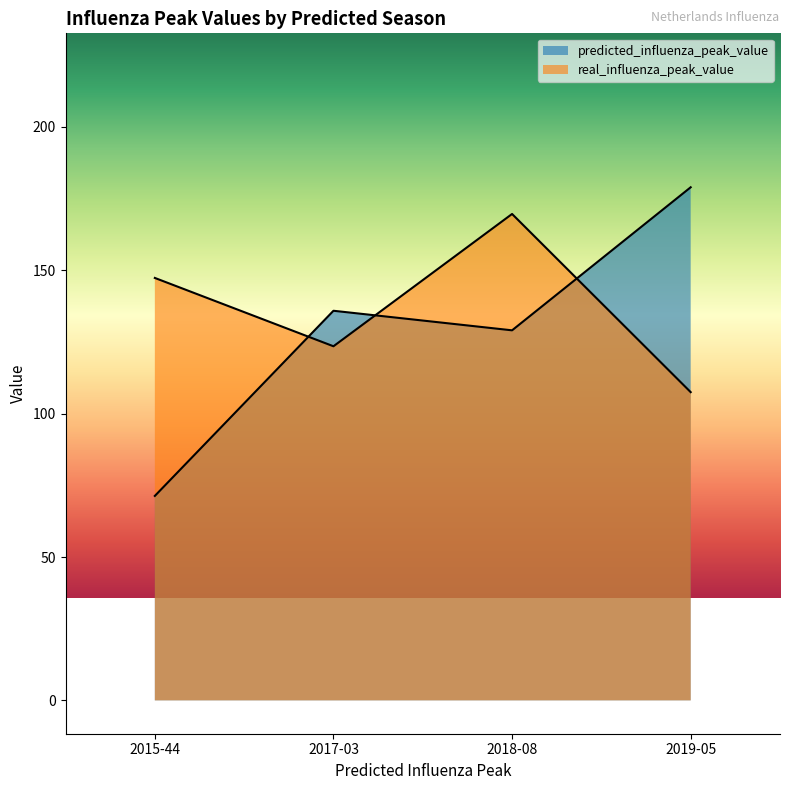

What is the difference between the maximum and minimum values in the predicted_influenza_peak_value series?

107.7